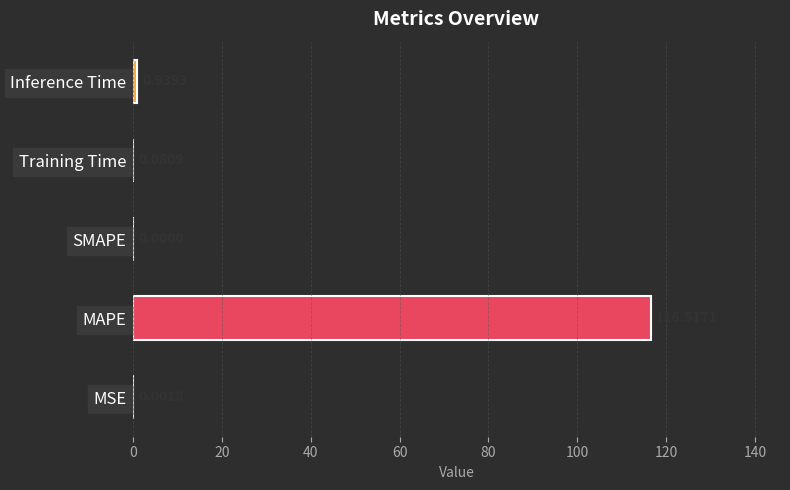

What is the sum of all values?

117.5